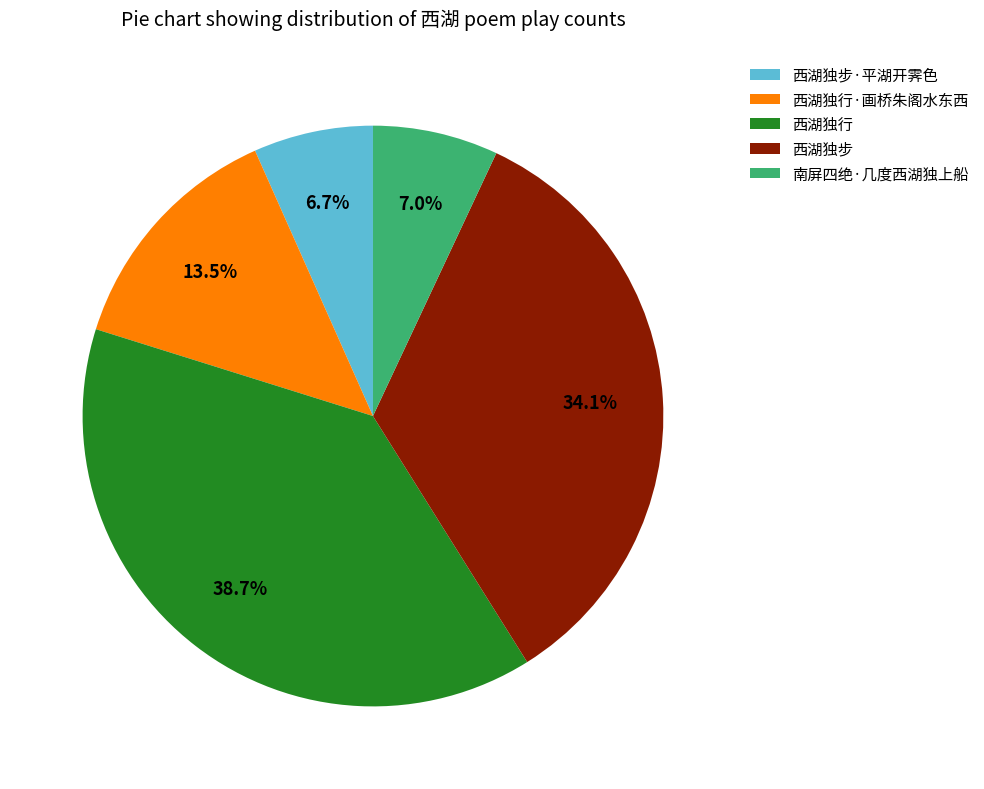

To the nearest percent, what portion does 西湖独步·平湖开霁色 represent?

7%